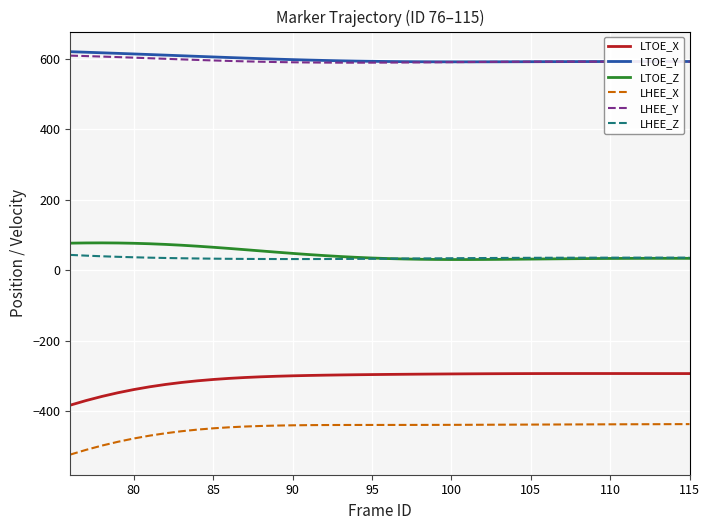

True or false: LHEE_X and LTOE_Y intersect in this chart.

False